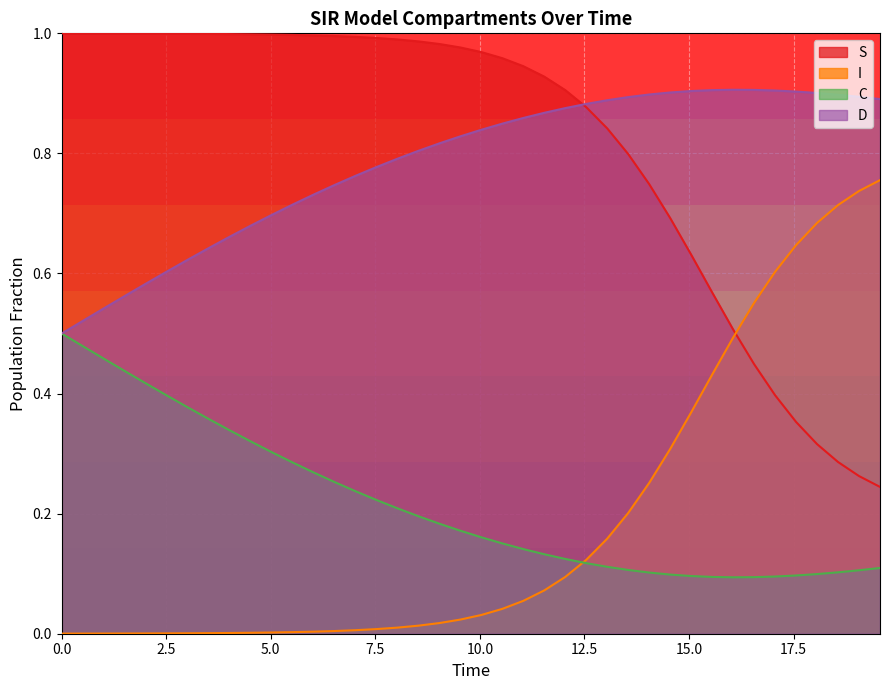

At how many categories does at least one series exceed 0?

40